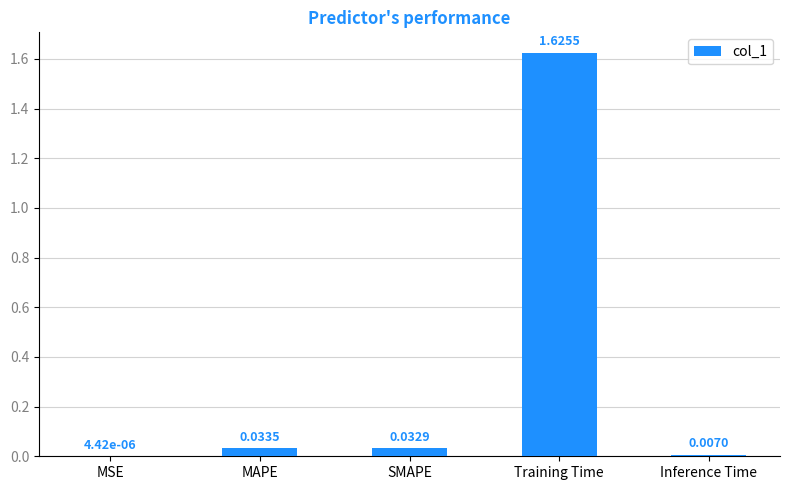

At which category does the chart reach its peak across all series?

Training Time